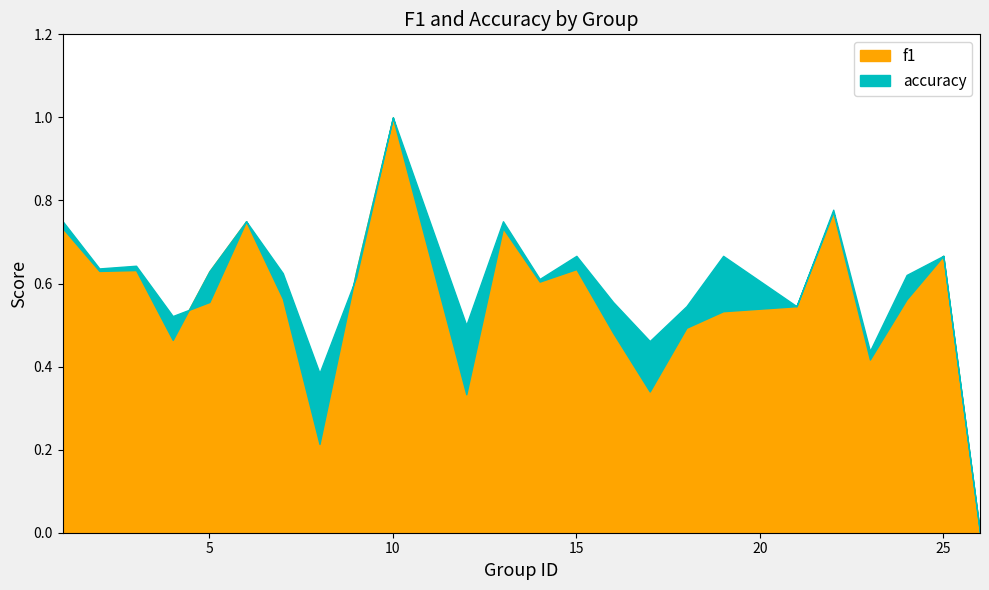

Reading left to right, transcribe all the data shown in this chart.

f1: 1=0.7	2=0.6	3=0.6	4=0.5	5=0.6	6=0.8	7=0.6	8=0.2	9=0.6	10=1.0	12=0.3	13=0.7	14=0.6	15=0.6	16=0.5	17=0.3	18=0.5	19=0.5	21=0.5	22=0.8	23=0.4	24=0.6	25=0.7	26=0.0
accuracy: 1=0.8	2=0.6	3=0.6	4=0.5	5=0.6	6=0.8	7=0.6	8=0.4	9=0.6	10=1.0	12=0.5	13=0.8	14=0.6	15=0.7	16=0.6	17=0.5	18=0.5	19=0.7	21=0.5	22=0.8	23=0.4	24=0.6	25=0.7	26=0.0